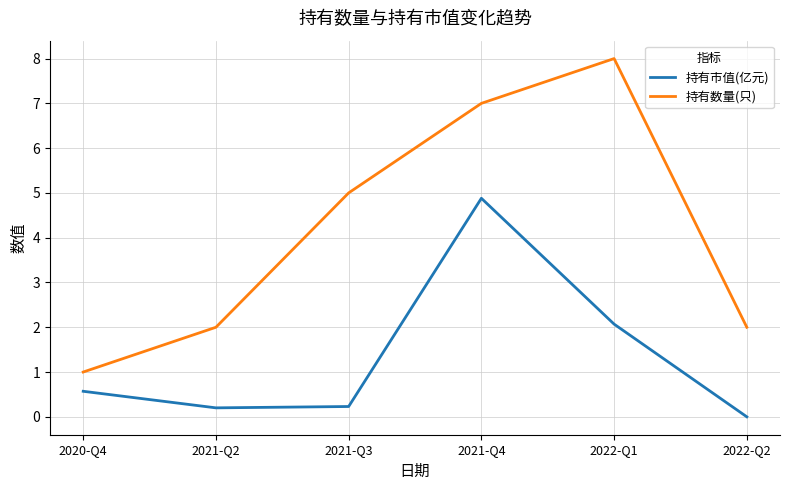

What is the sum of the 持有市值(亿元) values at 2021-Q3 and 2021-Q2?

0.4